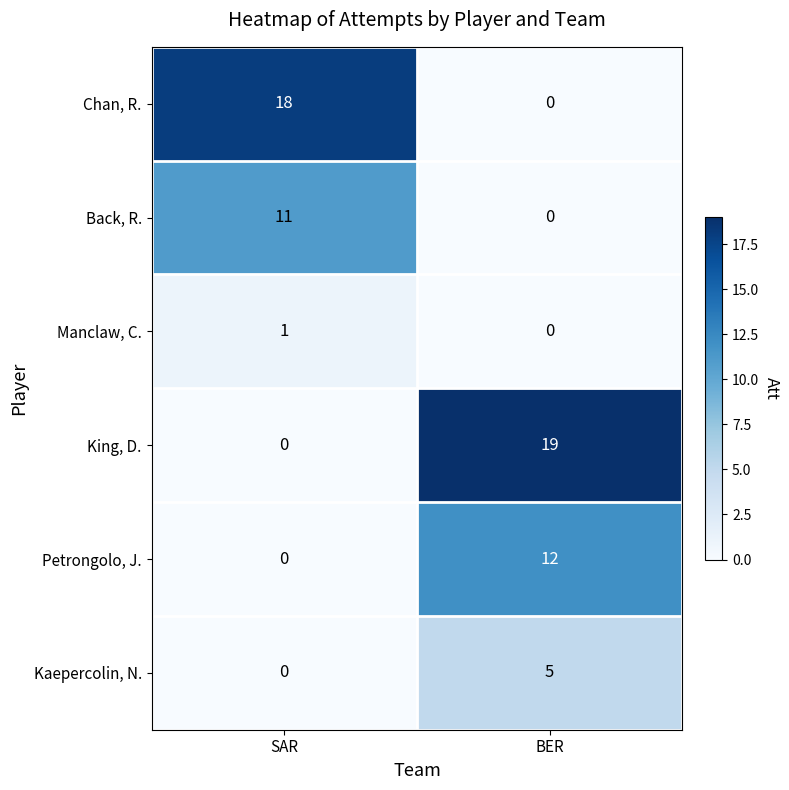

What is the difference between the maximum and minimum values in the Petrongolo, J. series?

12